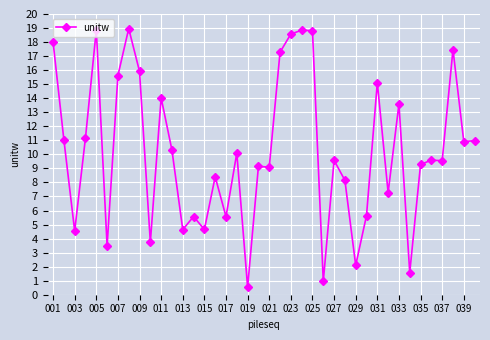

What is the difference between the maximum and minimum values?

18.4